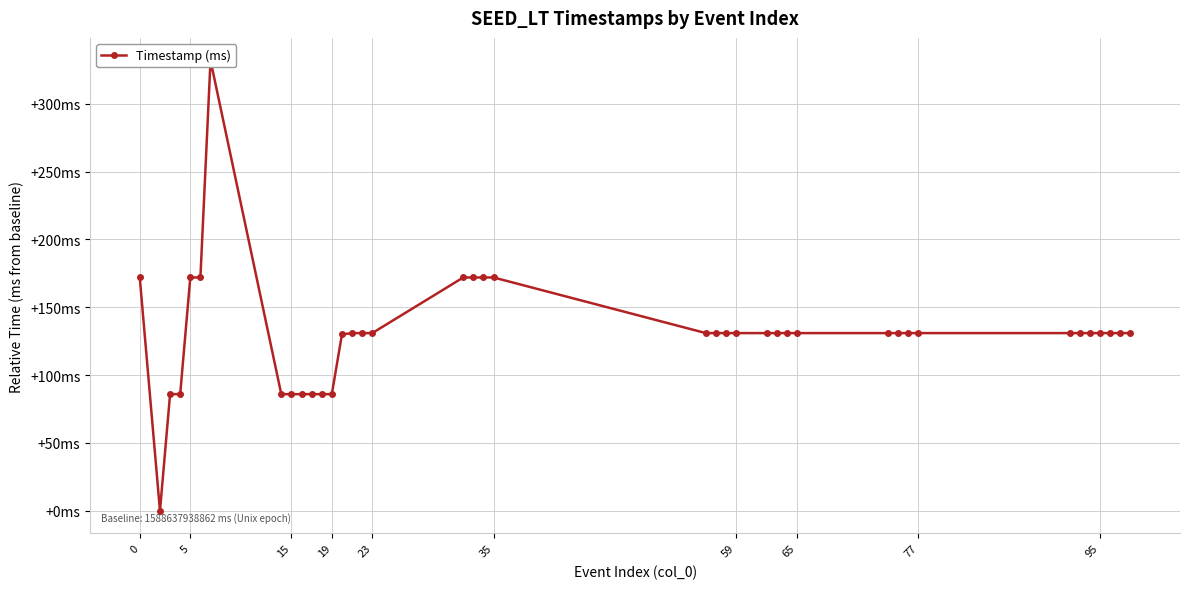

What is the value of the 34th point from the left?

131